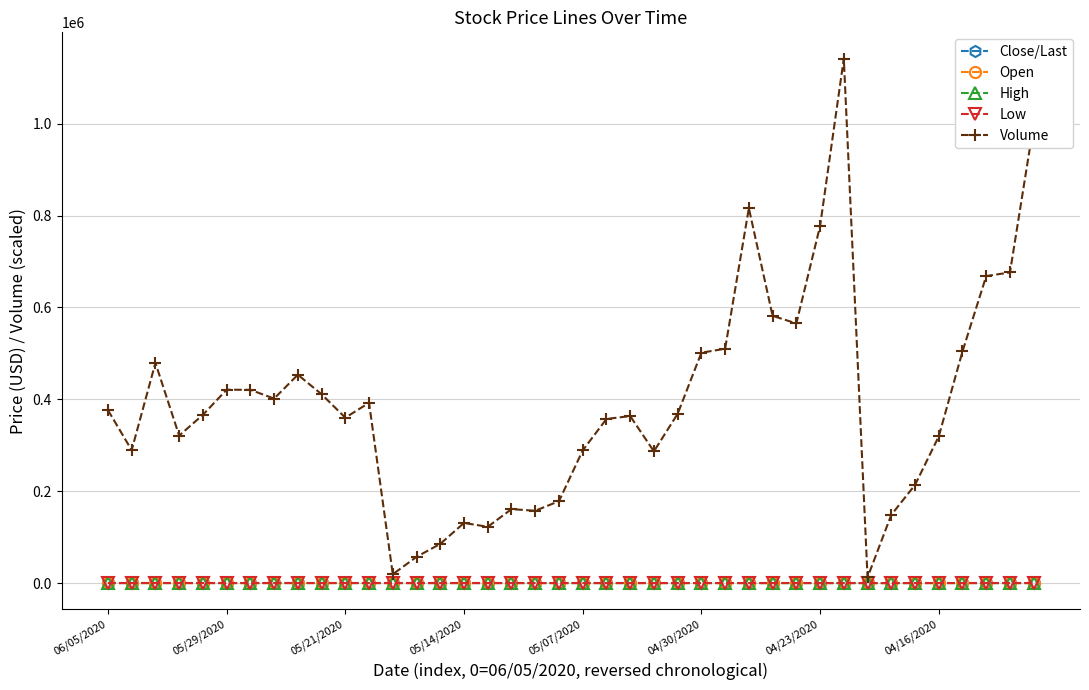

Which series has the widest spread of values?

Volume